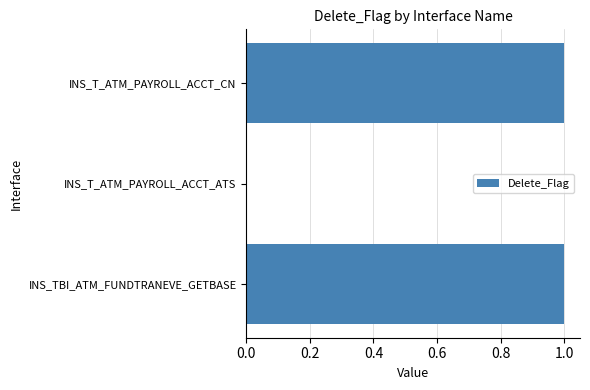

What is the ratio of the value at INS_TBI_ATM_FUNDTRANEVE_GETBASE to the value at INS_T_ATM_PAYROLL_ACCT_CN?

1.0